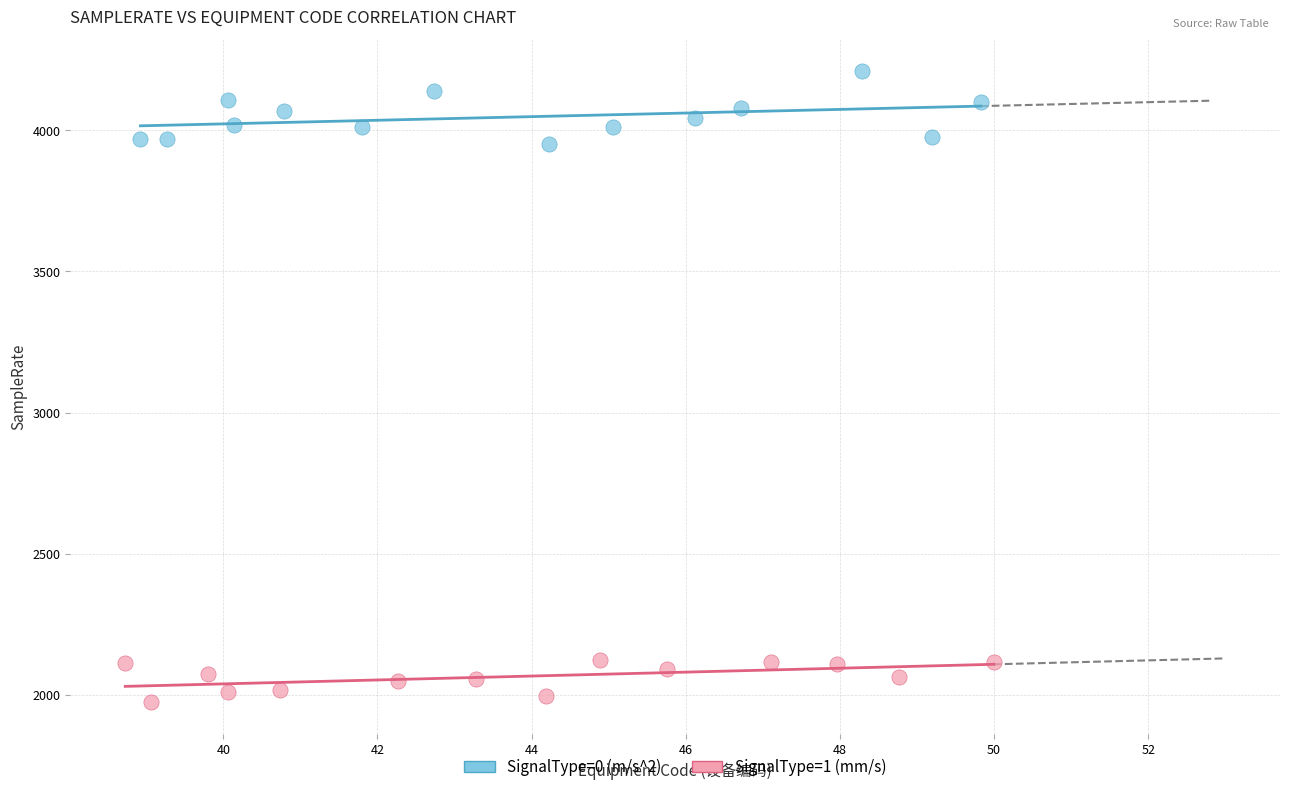

Which series contains the lowest Y value?

SignalType=1 (mm/s)